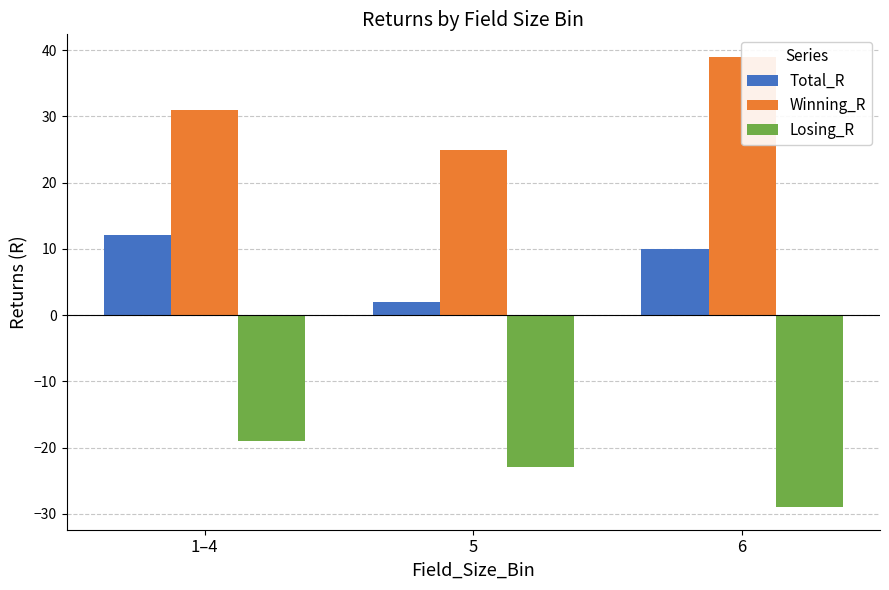

Which series has the widest spread of values?

Winning_R